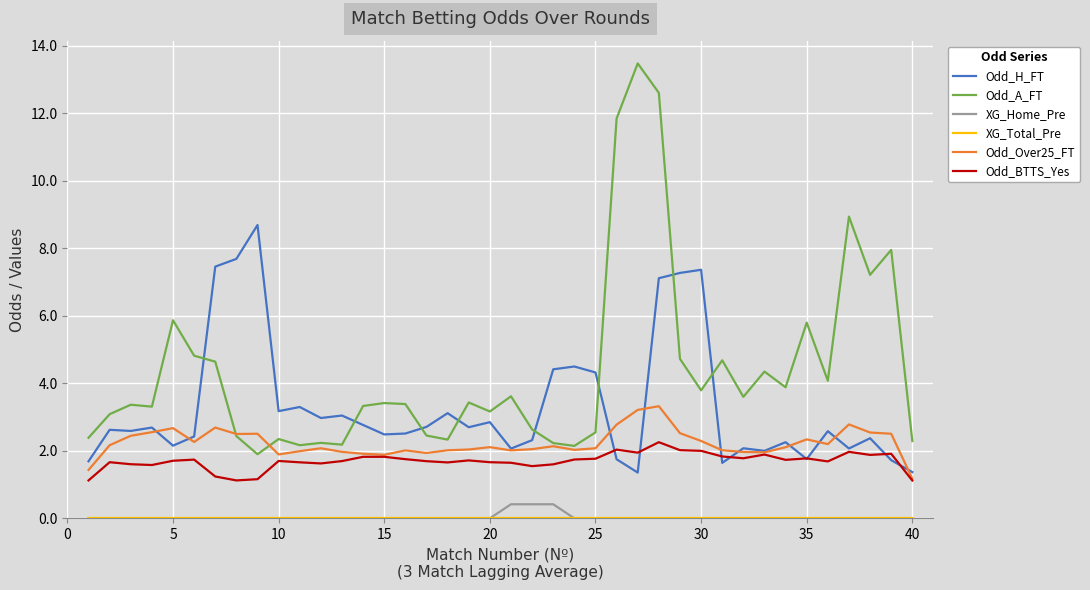

What is the greatest value displayed?

13.5